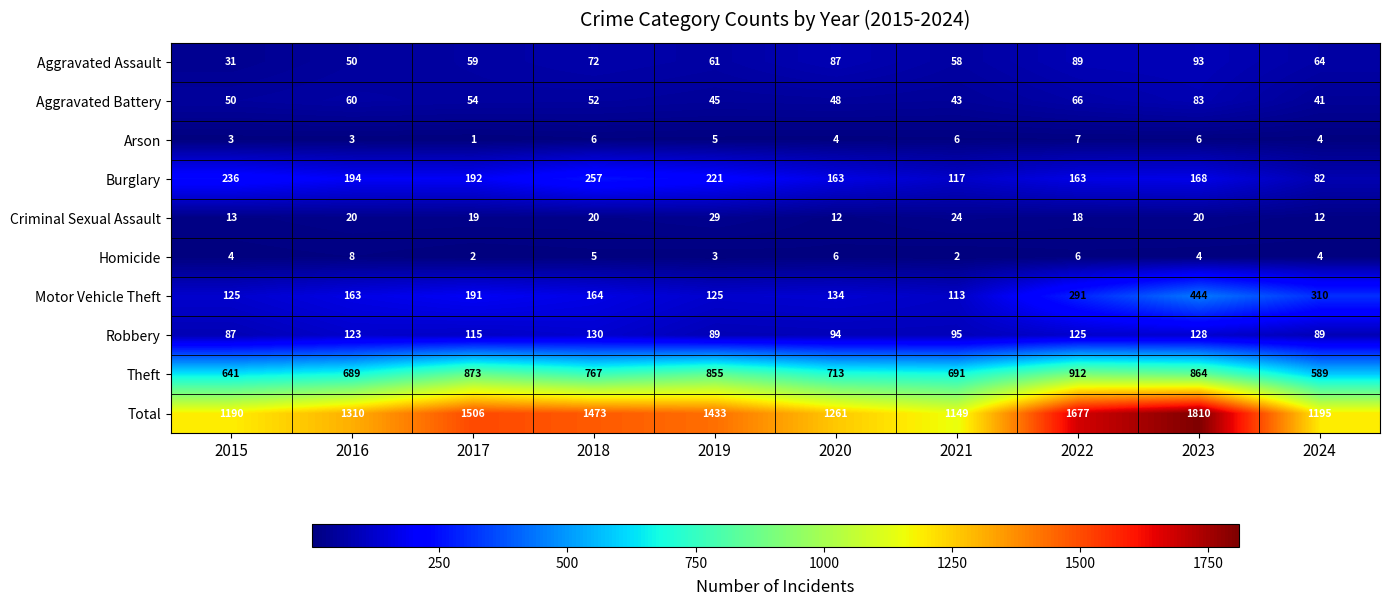

Read the Aggravated Battery value at 2015.

50